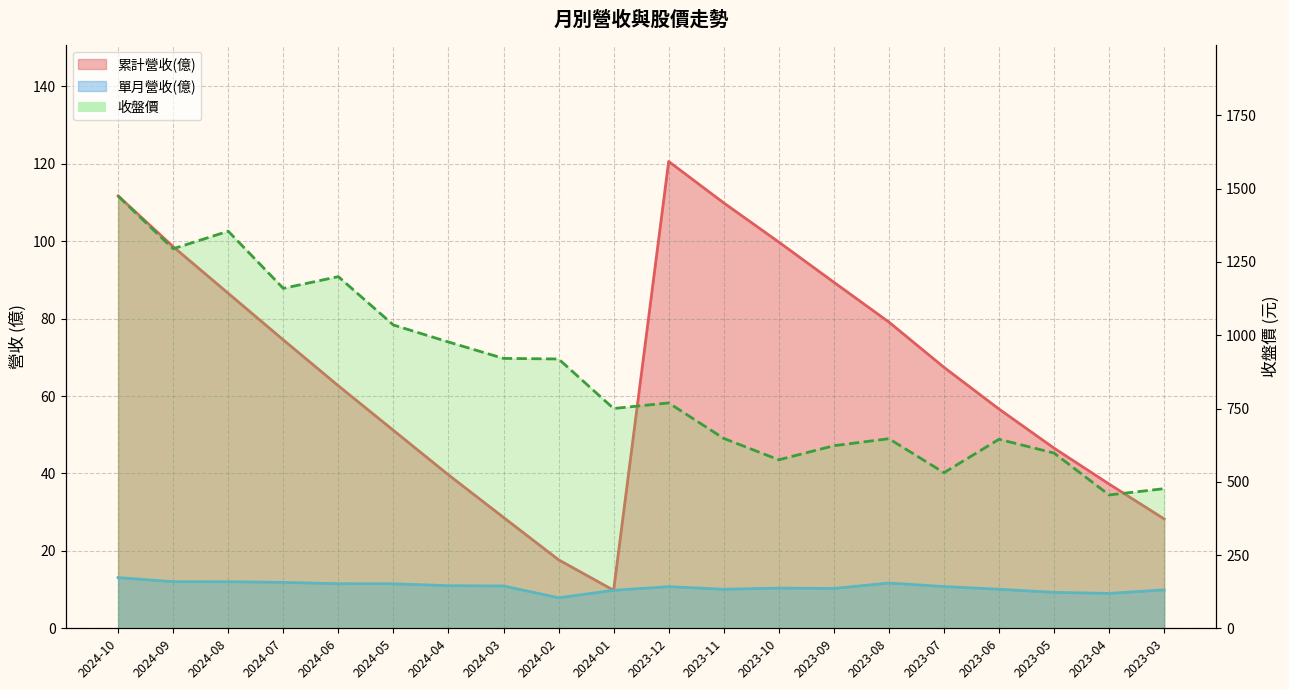

What is the label of the 2nd point from the left?

2024-09